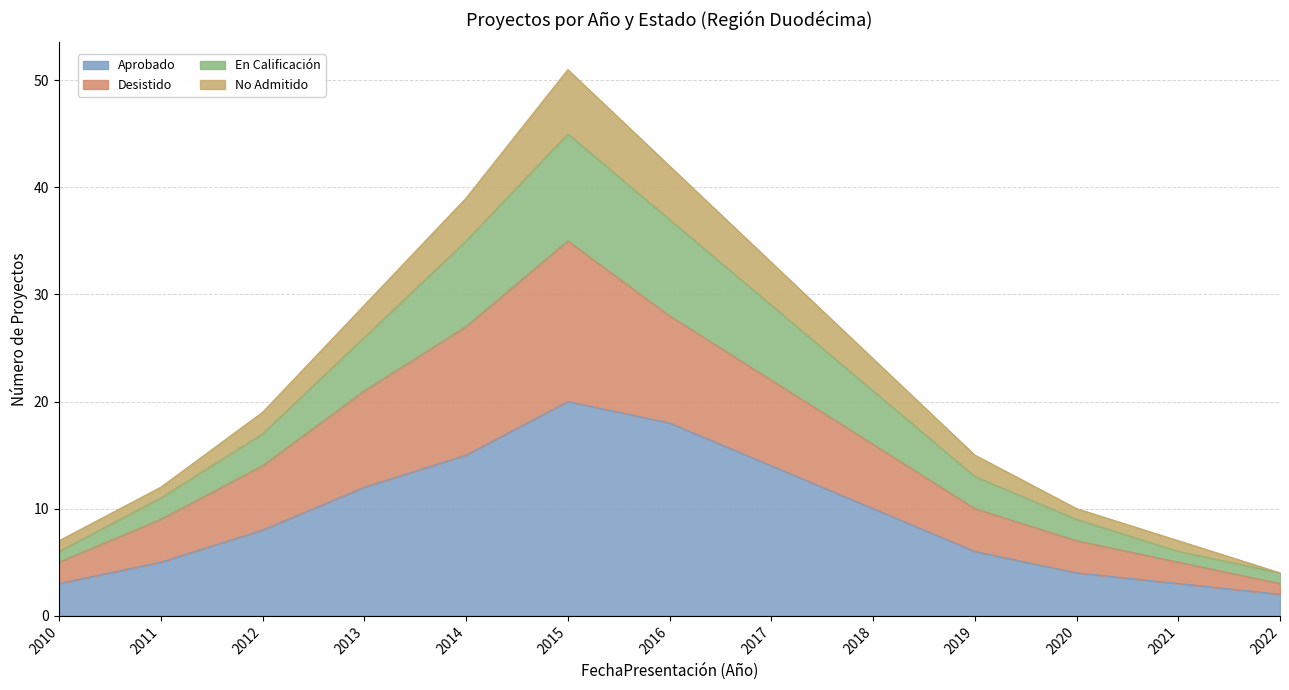

Where is the first local maximum for No Admitido?

2015